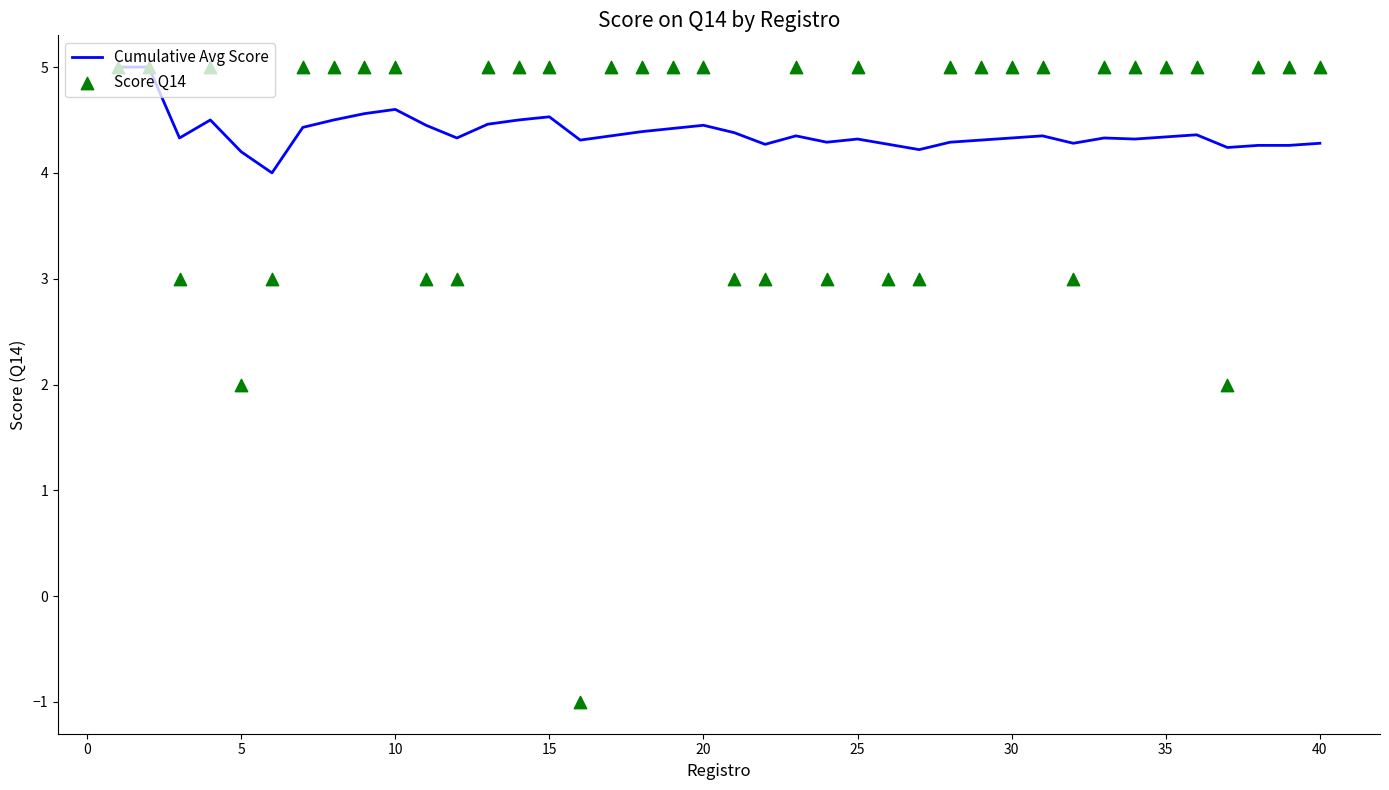

At how many categories does at least one series exceed 3?

40